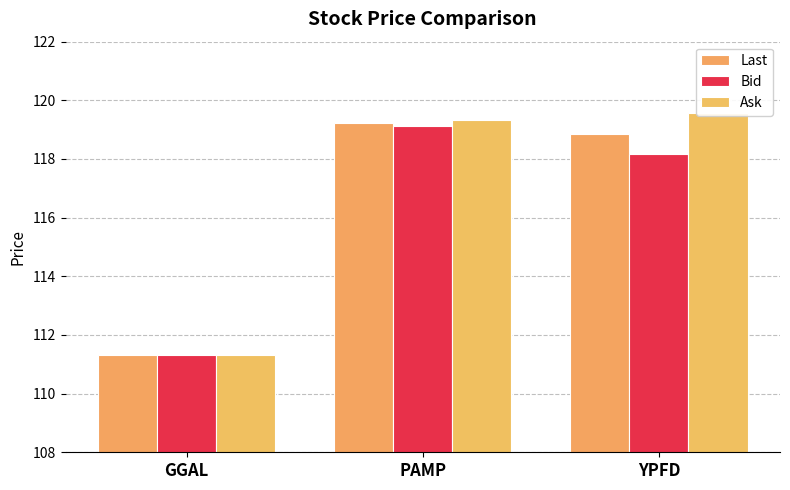

What is the difference between the Bid values at GGAL and PAMP?

7.8